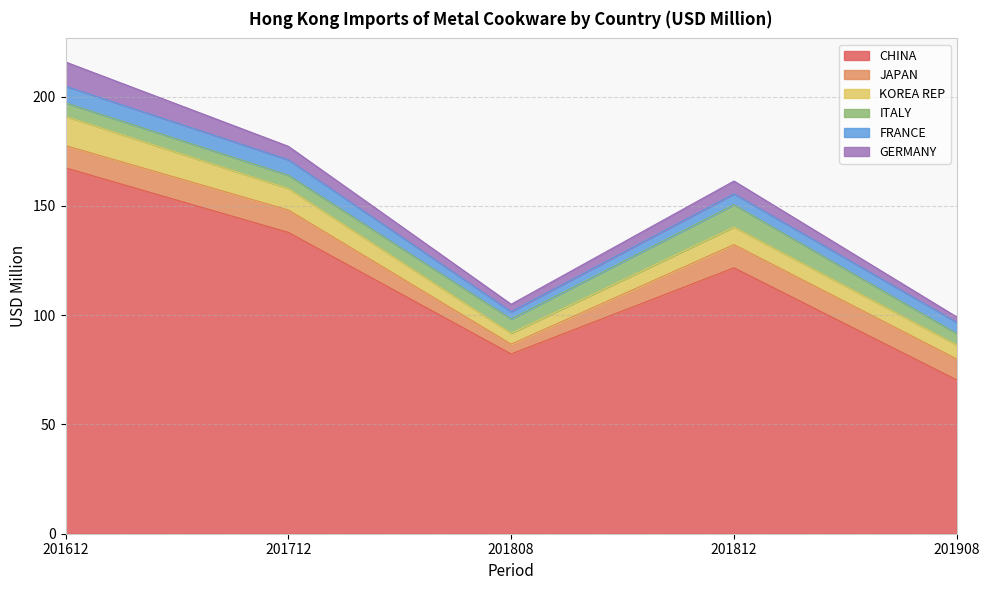

What is the value of the GERMANY point at the 5th from the left?

2.5